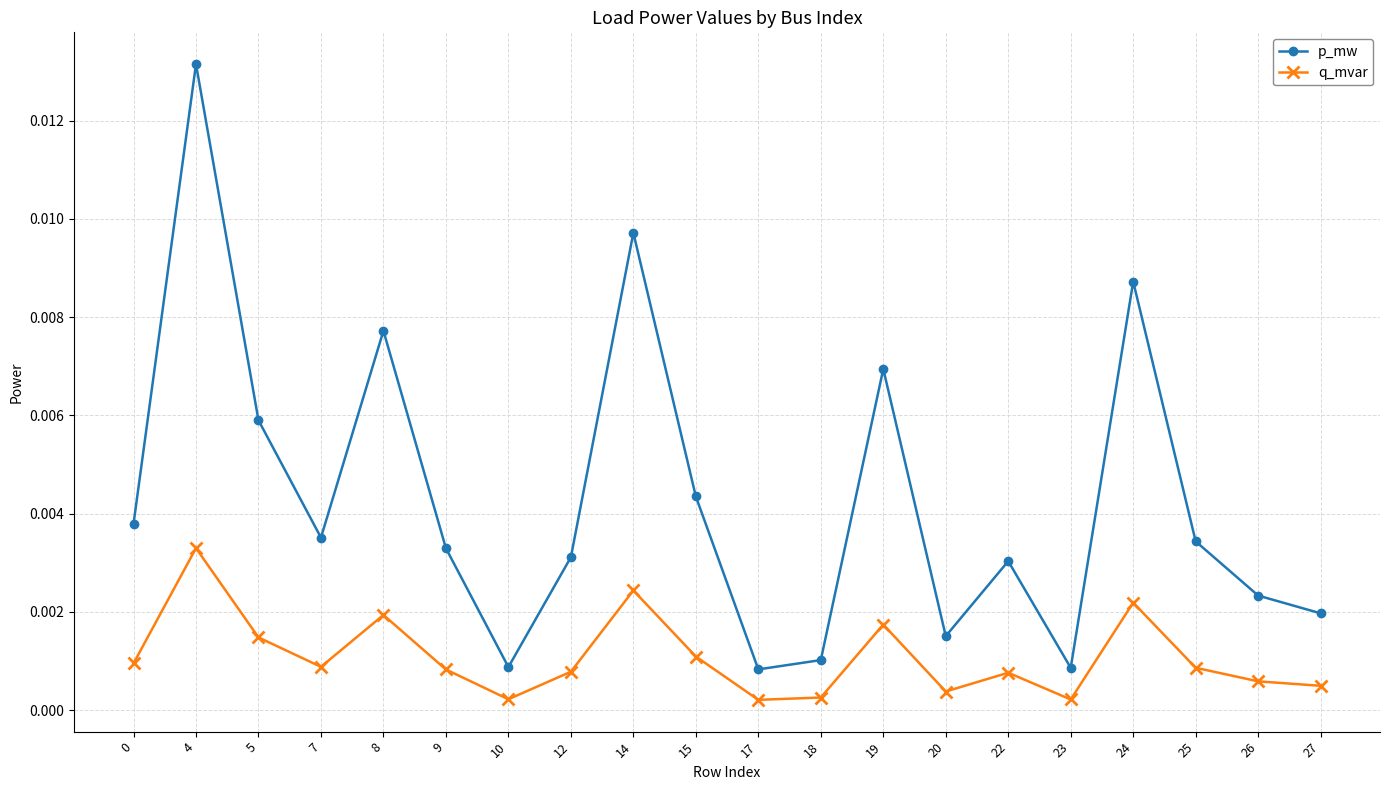

True or false: p_mw and q_mvar intersect in this chart.

False